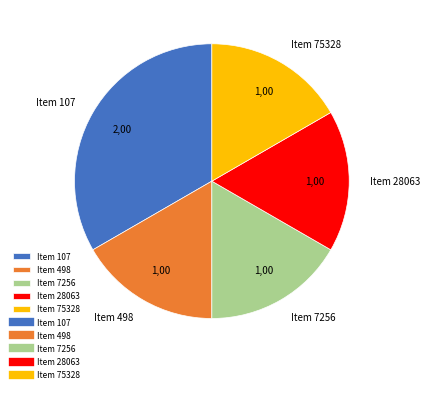

The Item 75328 slice represents 17% of the pie. True or false?

True